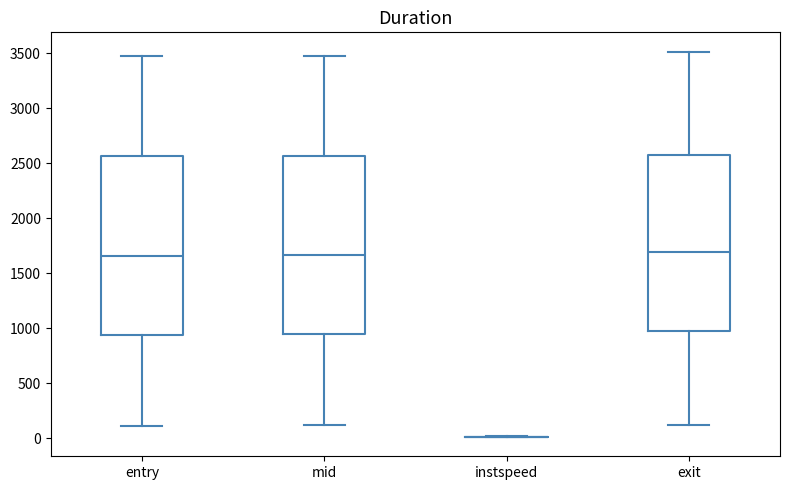

Reading left to right, transcribe this box plot: for each box, give where its median line is, the range the box spans, and where its two whiskers end, as read against the y-axis. The values are not printed on the chart, so give them approximately, as read against the axis.

entry: median 1650, box 950 to 2550, whiskers 100 to 3450
mid: median 1650, box 950 to 2550, whiskers 100 to 3500
instspeed: box collapsed to a line at 0, whiskers 0 to 0
exit: median 1700, box 950 to 2600, whiskers 100 to 3500